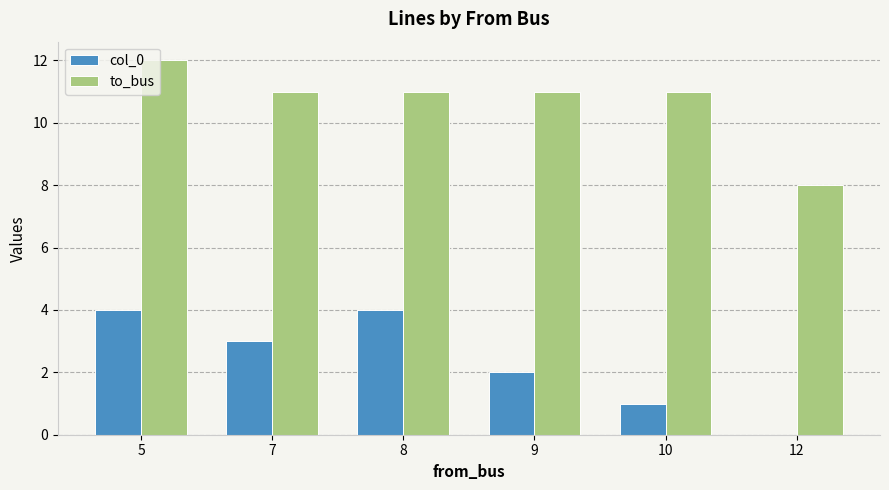

What is the sum of the col_0 values at 5 and 9?

6